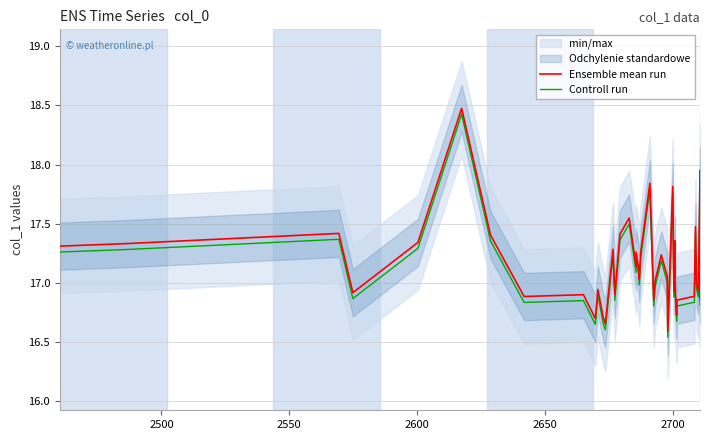

Is it true that Controll run equals 30.6 at 28?

False